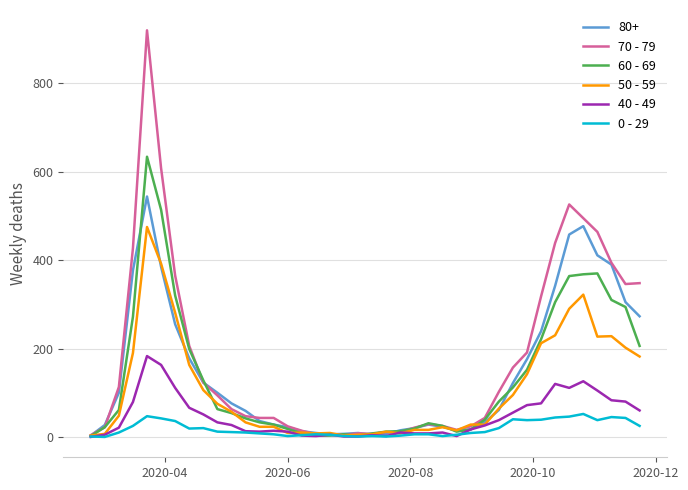

List the series in order of their peak value, highest first.

70 - 79, 60 - 69, 80+, 50 - 59, 40 - 49, 0 - 29